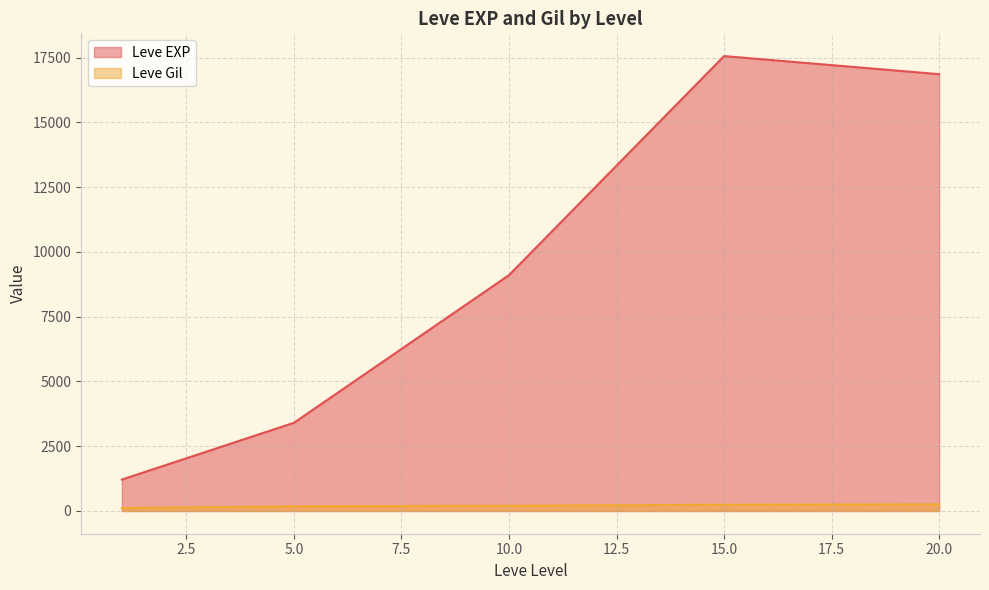

How many interior local peaks does the Leve EXP series have?

1